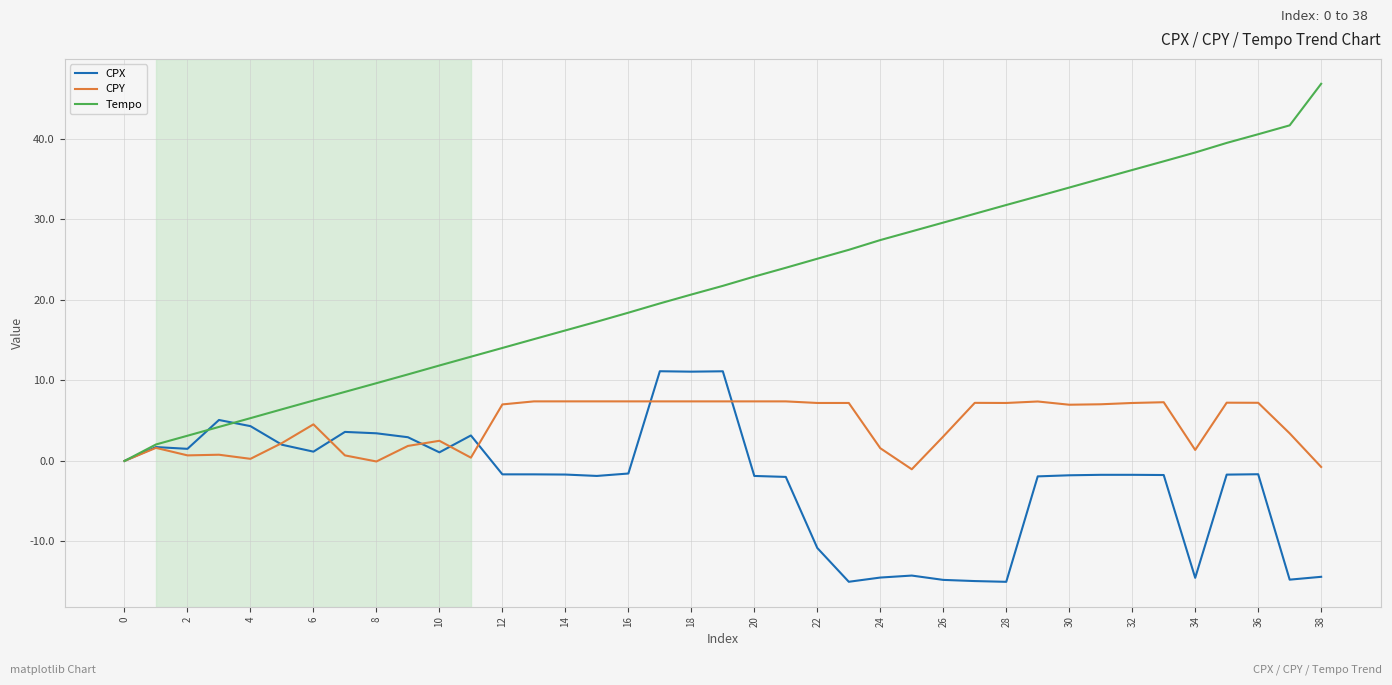

Which series has the largest range (max minus min)?

Tempo